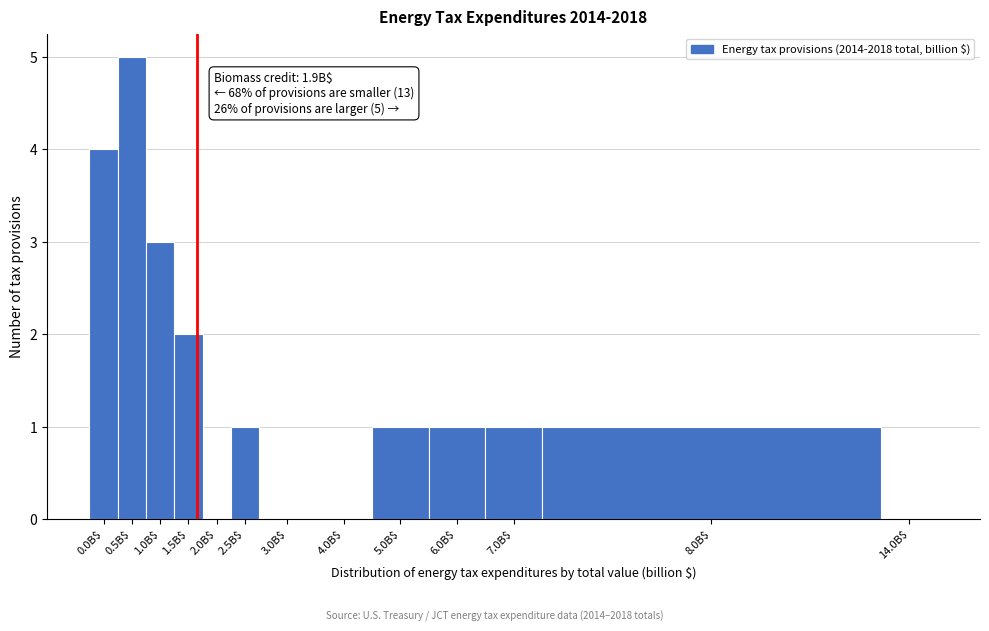

What is the greatest value displayed?

5